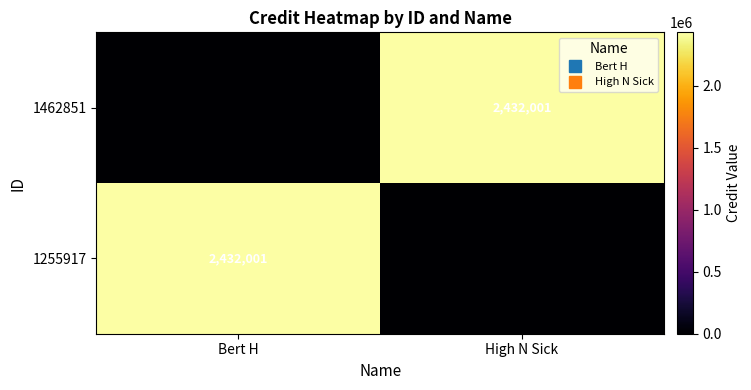

What is the total value across all series at High N Sick?

2432001